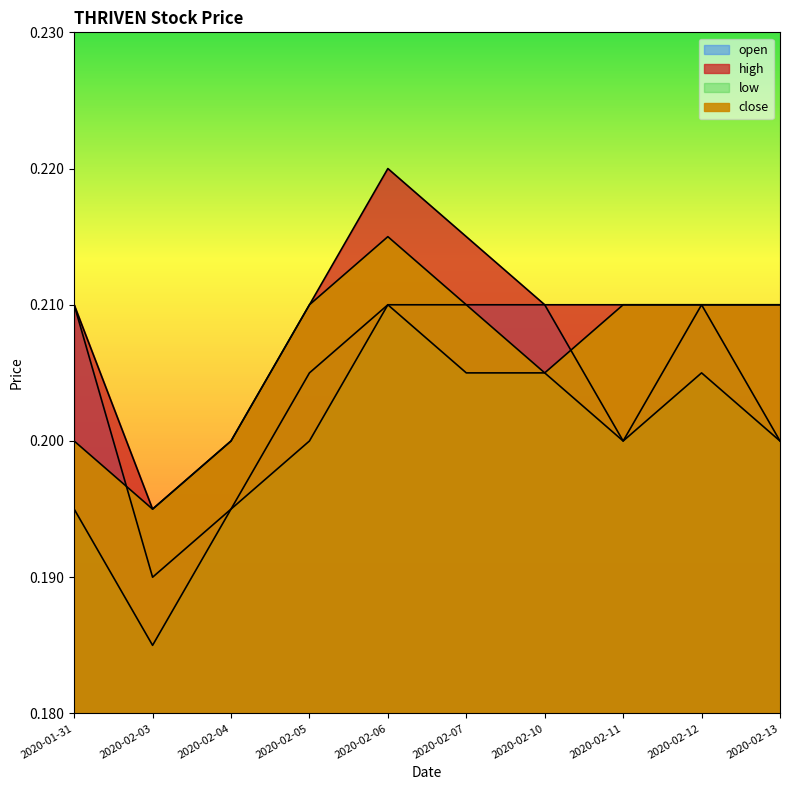

List the series in order of their overall mean, highest first.

high, close, open, low